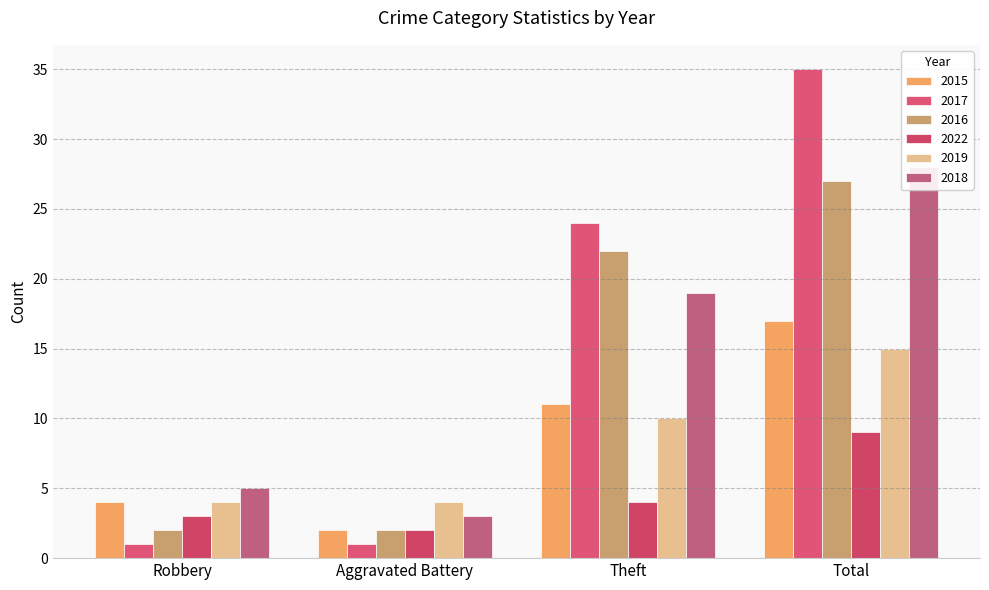

The value of 2022 at Theft is 4. True or false?

True